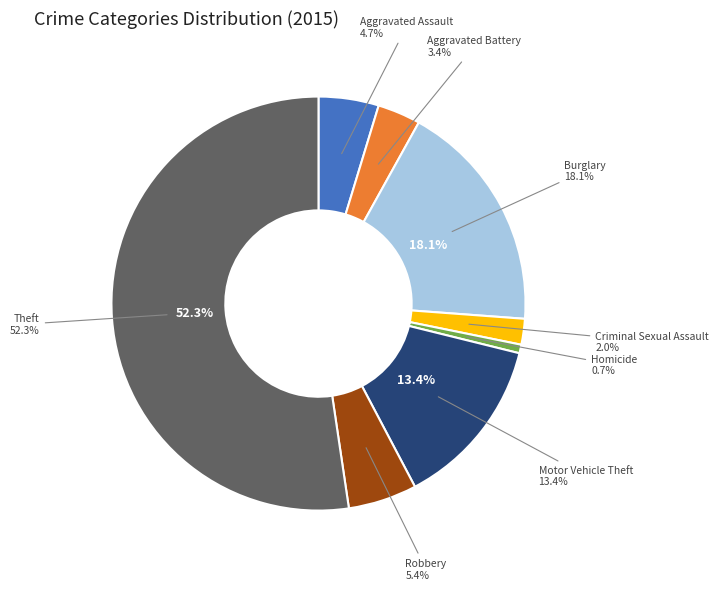

The Criminal Sexual Assault slice represents 1% of the pie. True or false?

False